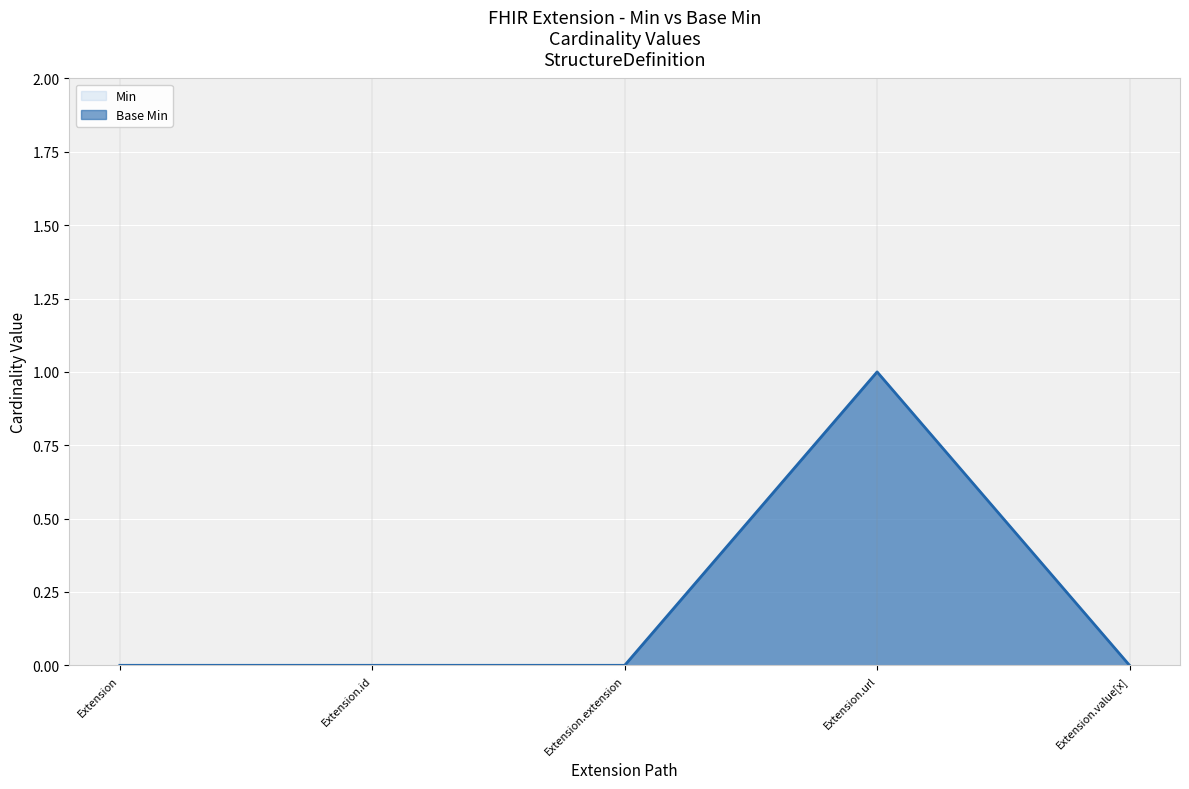

Which label corresponds to the smallest value in the chart?

Extension